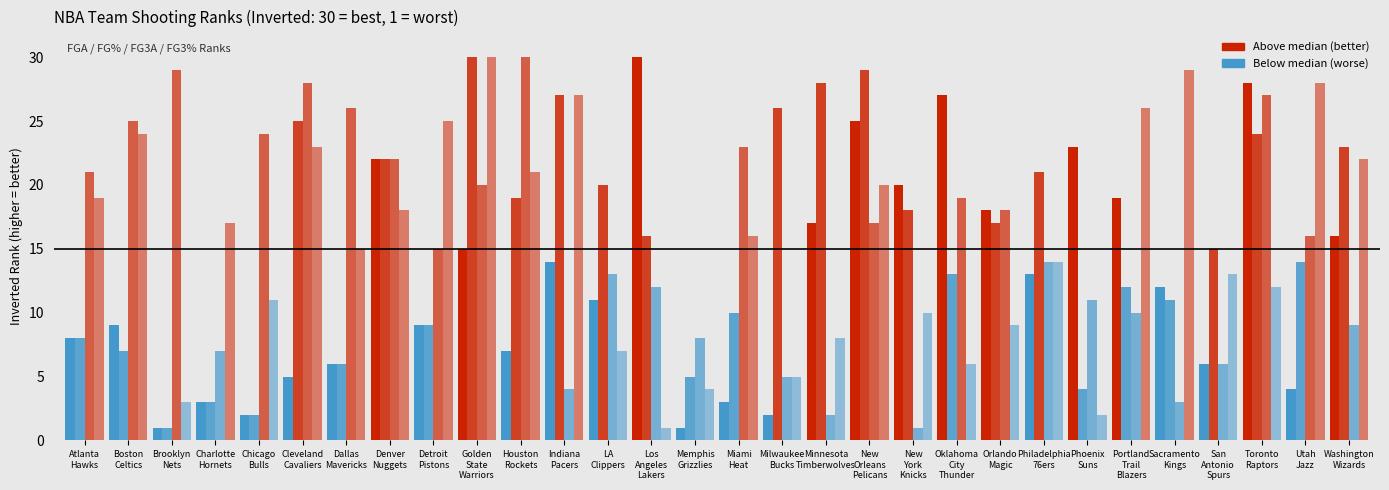

The FG3A_RANK series shows 1 at Indiana
Pacers. True or false?

False